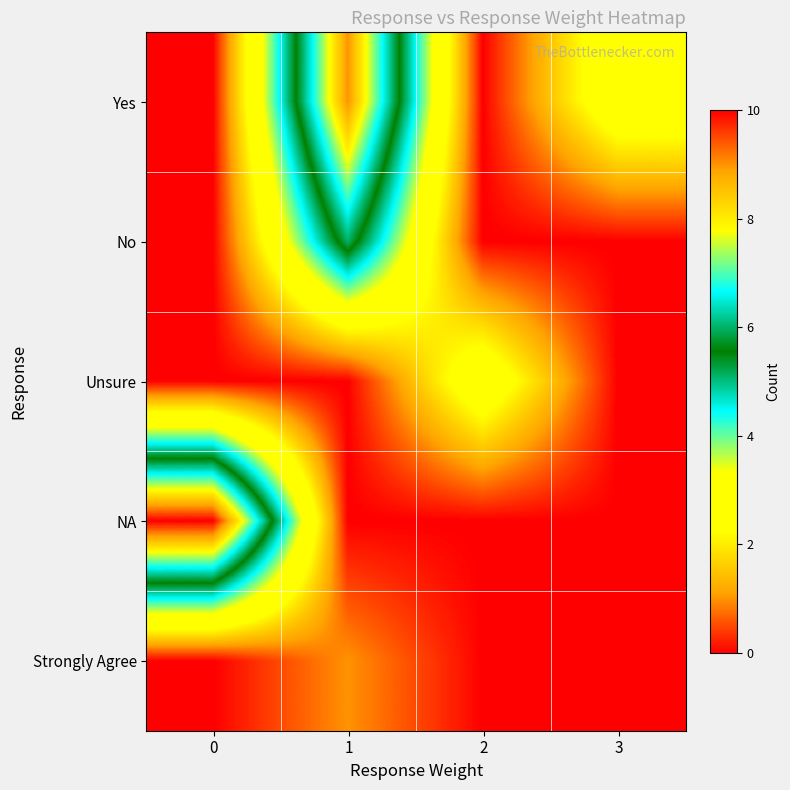

Which series has the widest spread of values?

row_3